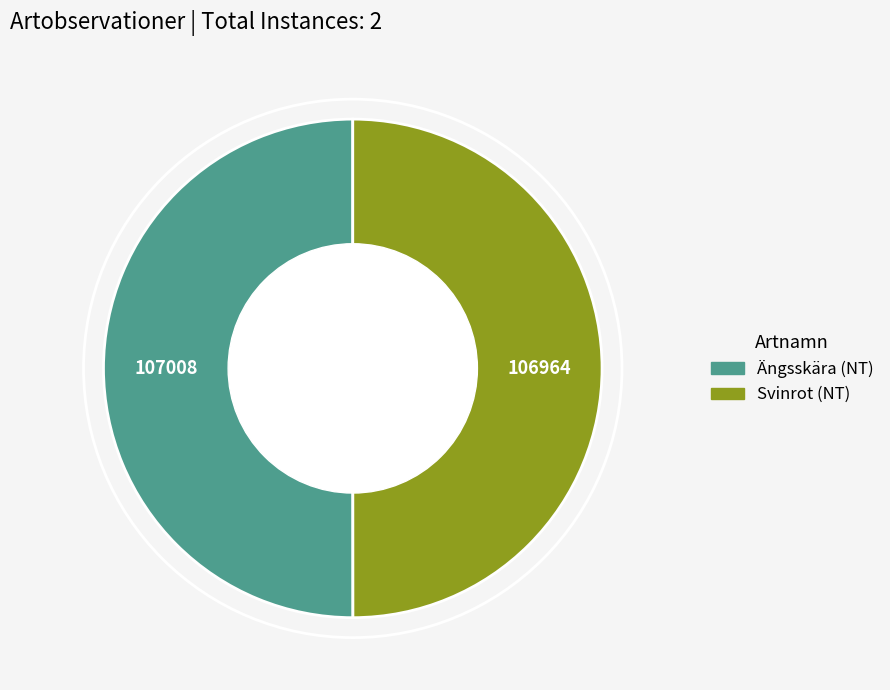

Do Ängsskära and Svinrot together represent more than half of the pie?

Yes